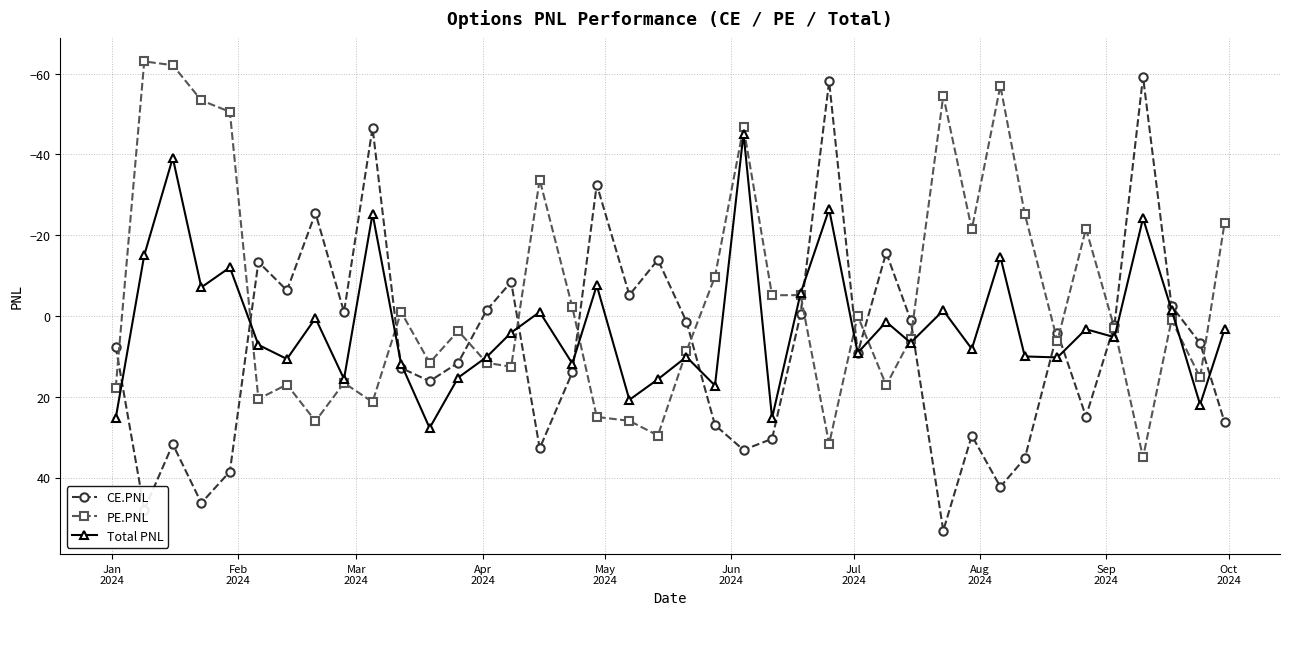

What is the average value of the PE.PNL series?

-4.3